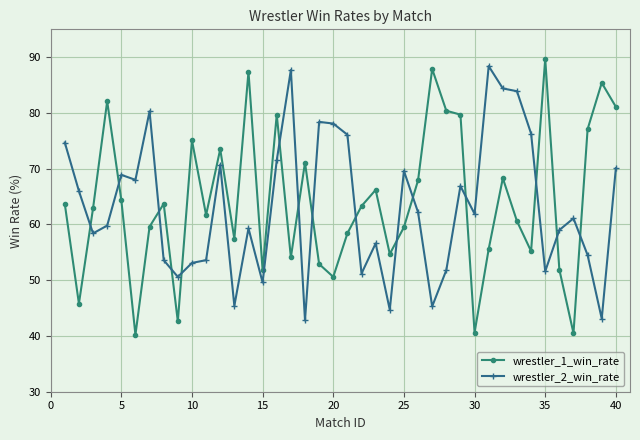

What is the difference between the maximum and minimum values in the wrestler_1_win_rate series?

49.5